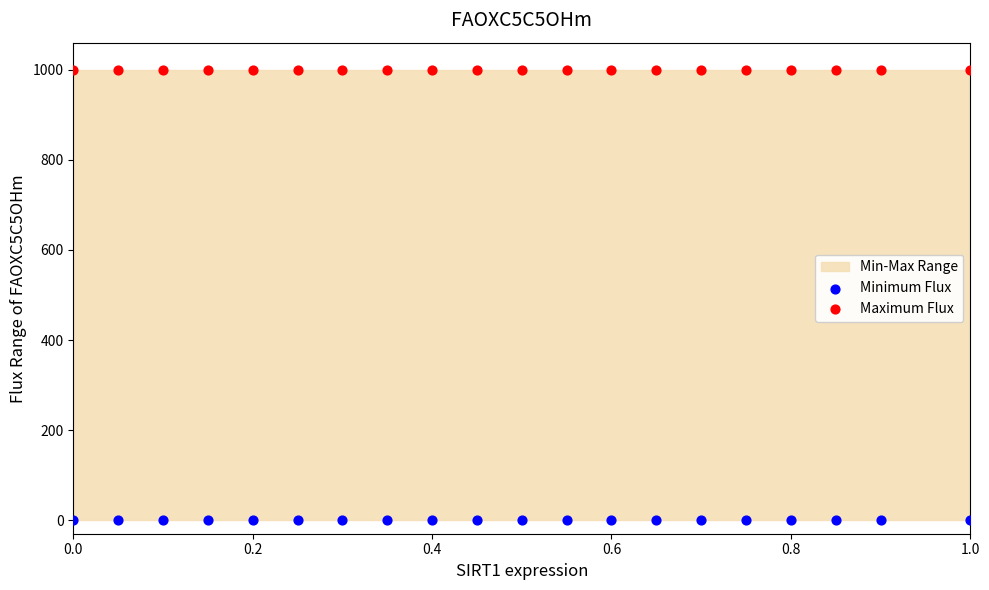

Which series contains the highest Y value?

Maximum Flux